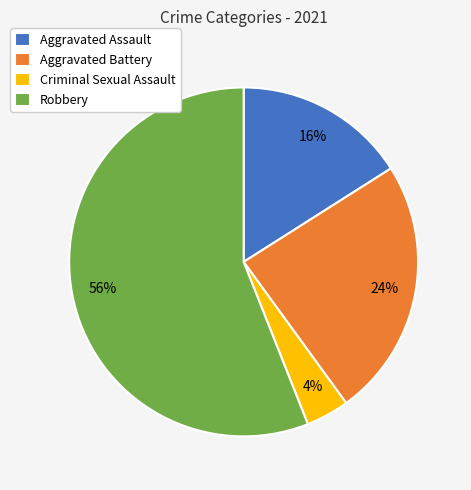

Does Aggravated Assault represent more than half of the total?

No